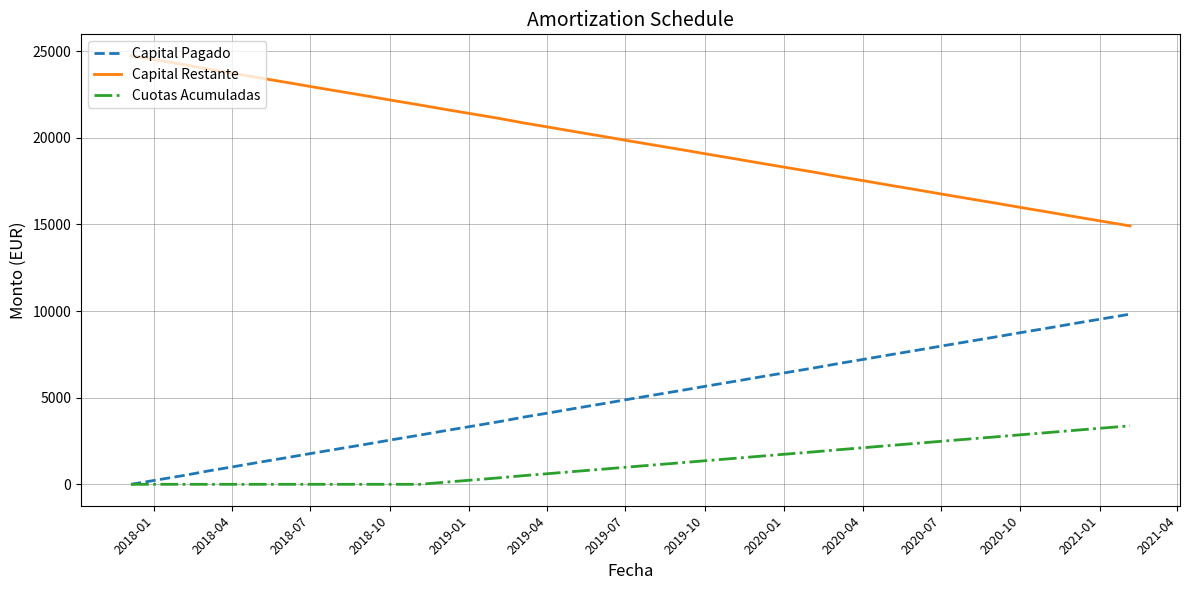

At how many categories does at least one series exceed 12523?

39